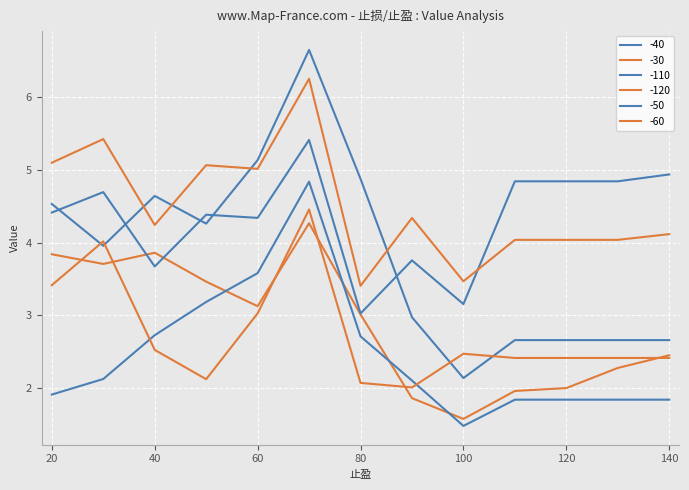

List the series in order of their peak value, lowest first.

-30, -60, -50, -110, -120, -40